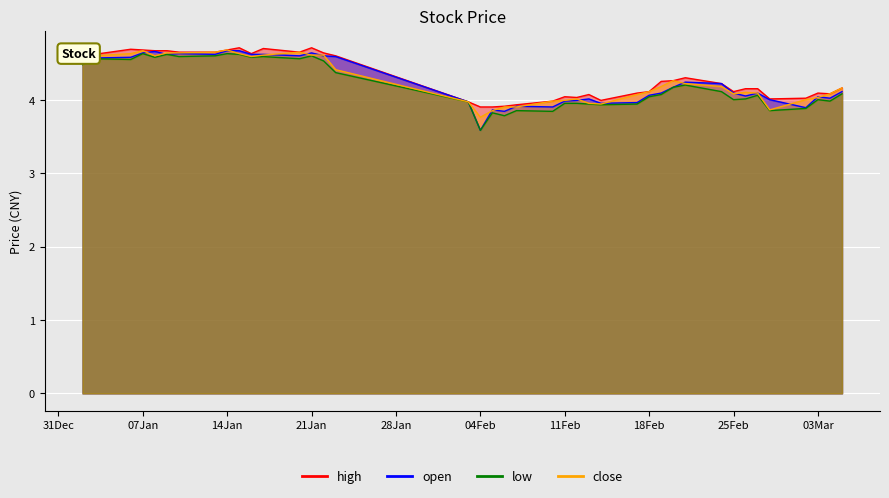

What is the lowest value of the open series?

3.6